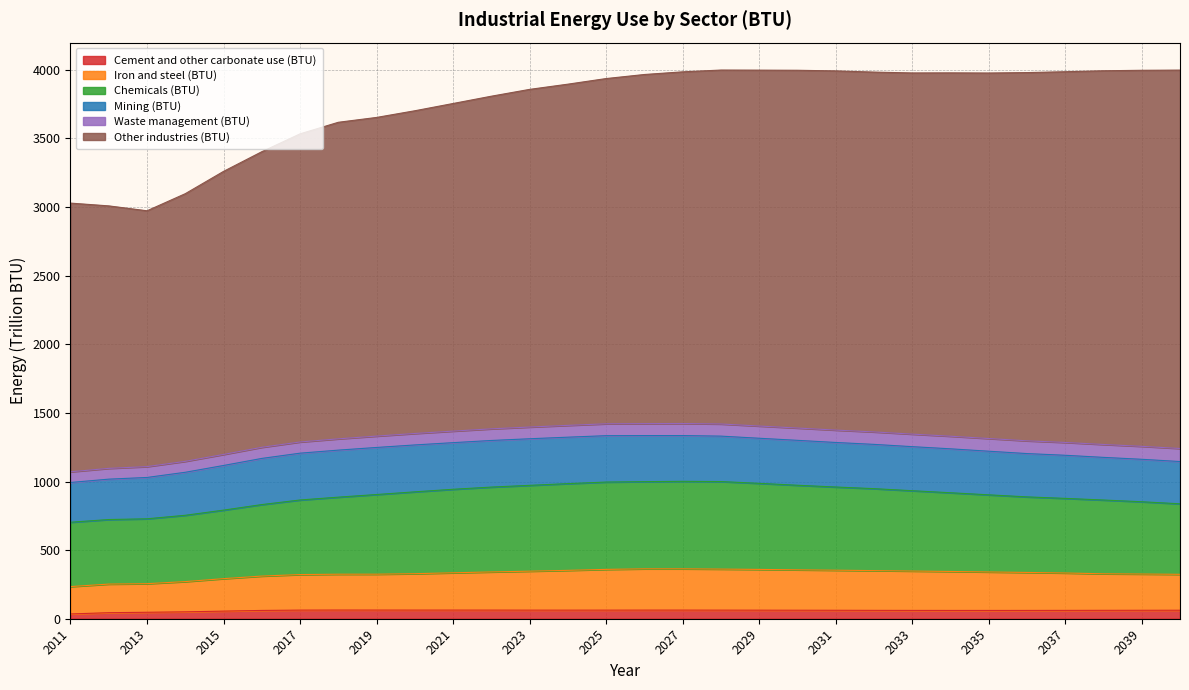

What is the sum of the Cement and other carbonate use (BTU) values at 2018 and 2020?

126.3